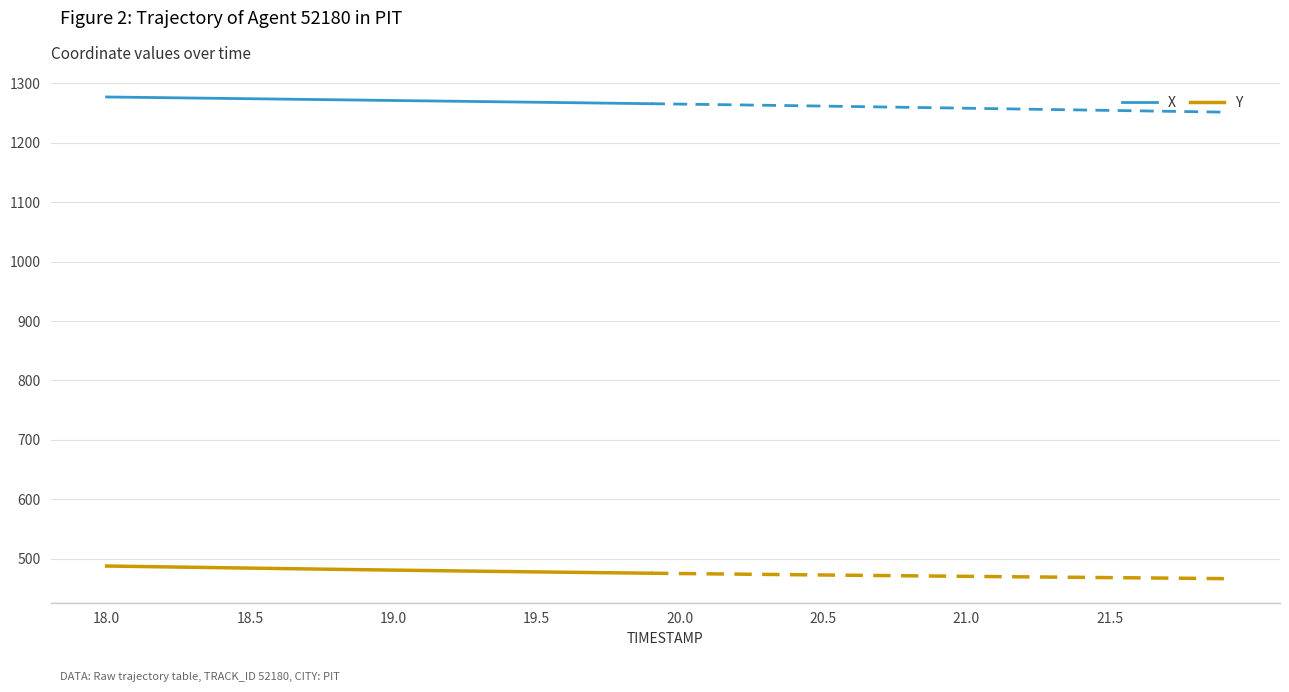

True or false: Y and X intersect in this chart.

False